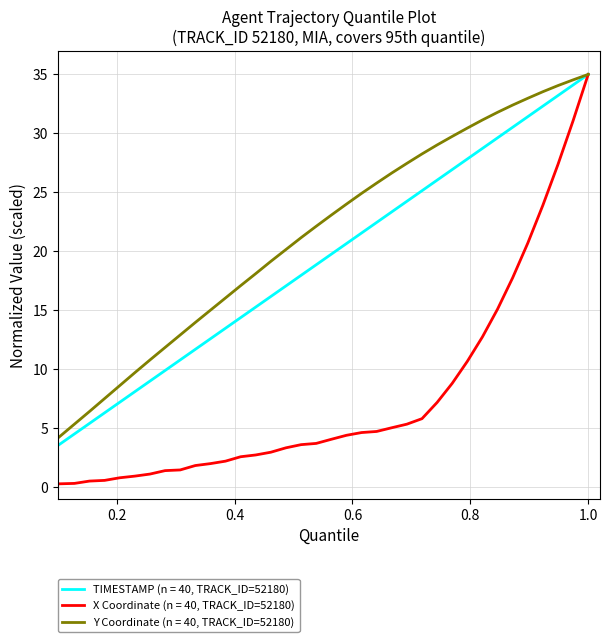

Which series has the largest total across all categories?

Y Coordinate (n = 40, TRACK_ID=52180)